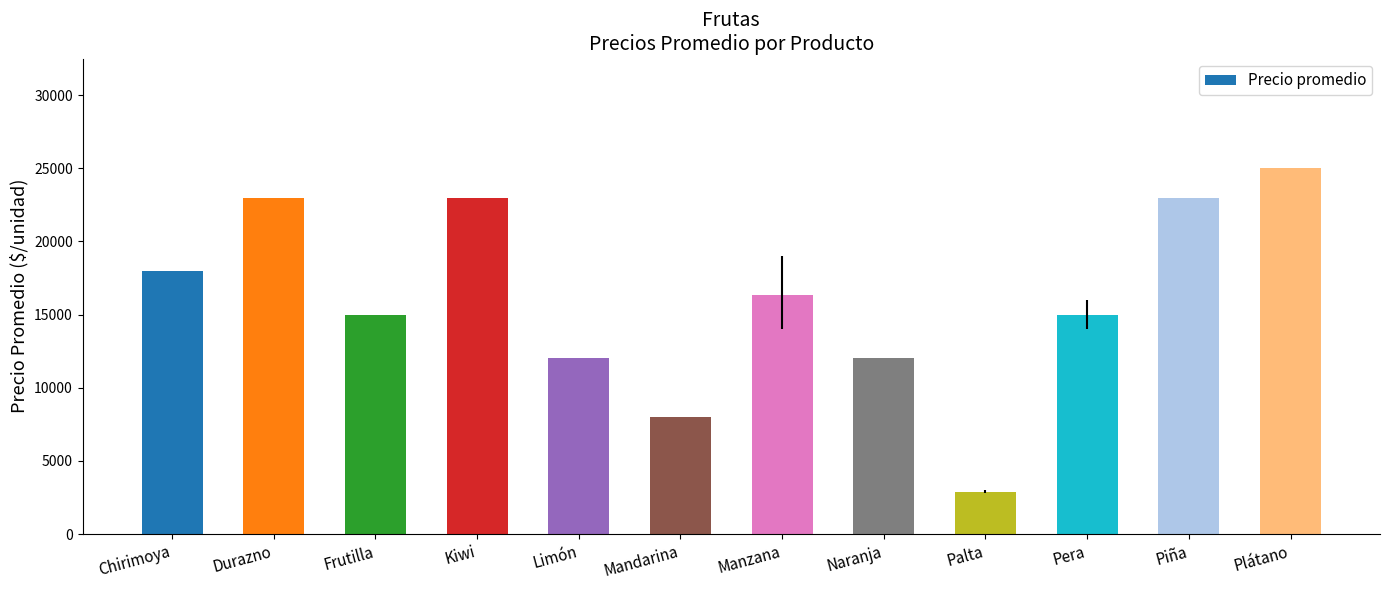

Where does the data first go above 16333?

Chirimoya